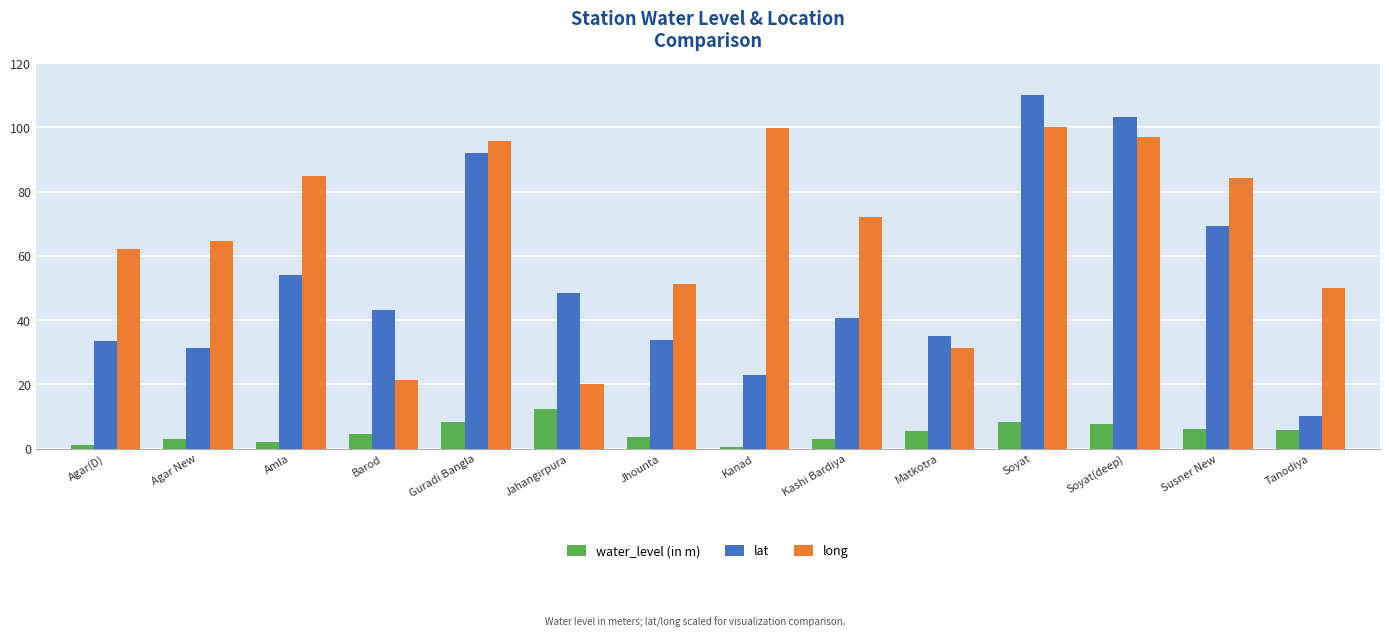

What is the label of the 11th bar from the left?

Soyat